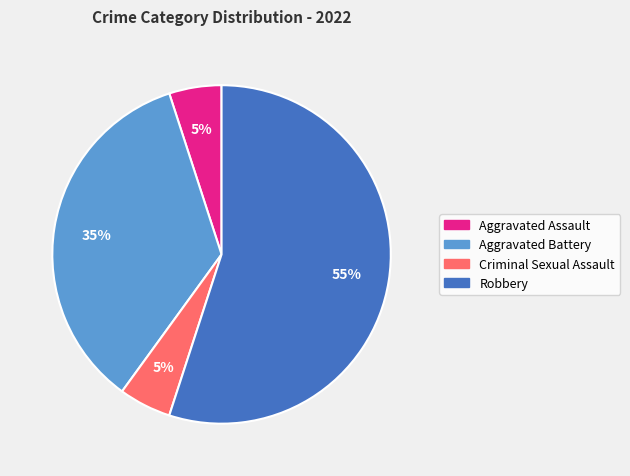

Does Criminal Sexual Assault account for over 50% of the chart?

No